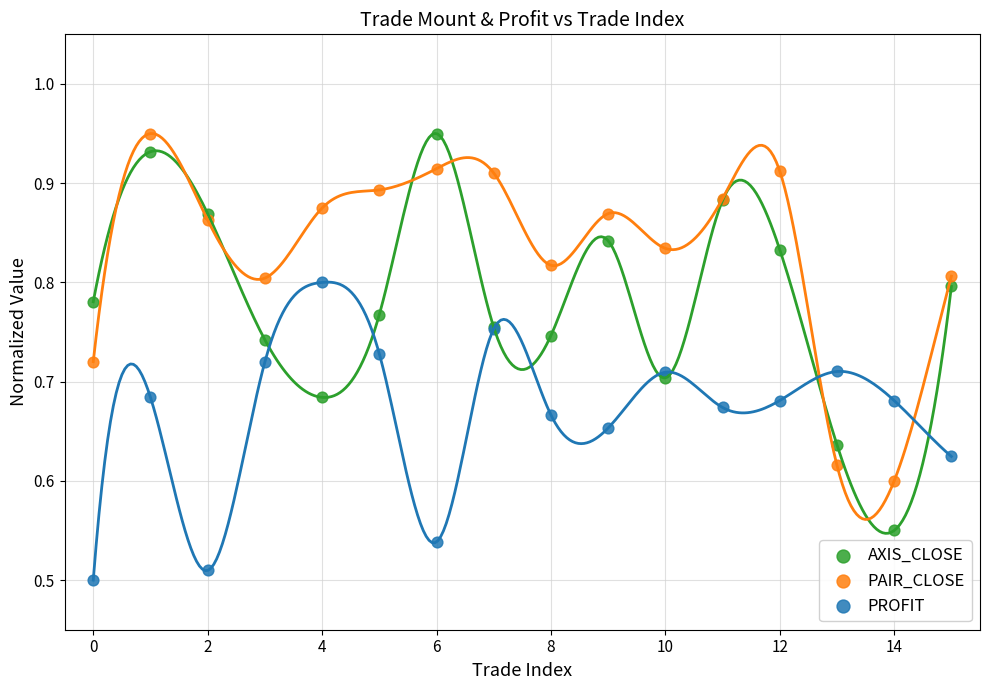

Which series has the largest Y range (max minus min)?

AXIS_CLOSE